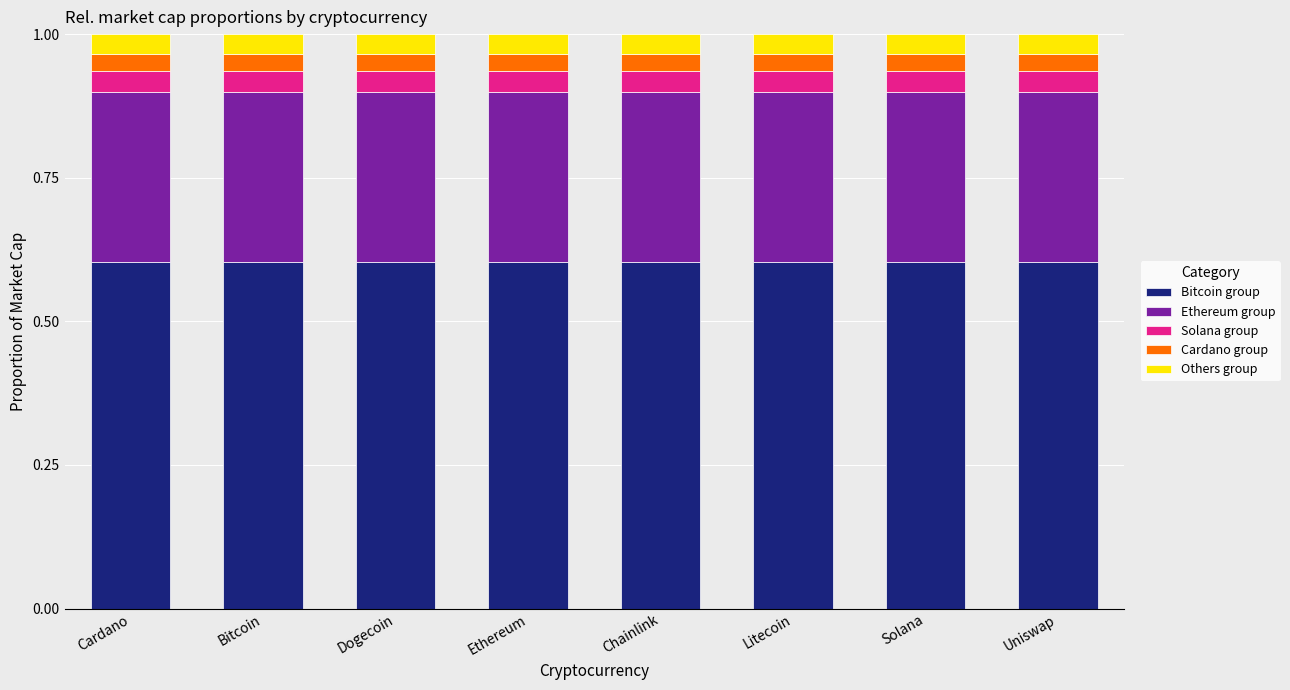

What is the lowest value of the Bitcoin group series?

0.6